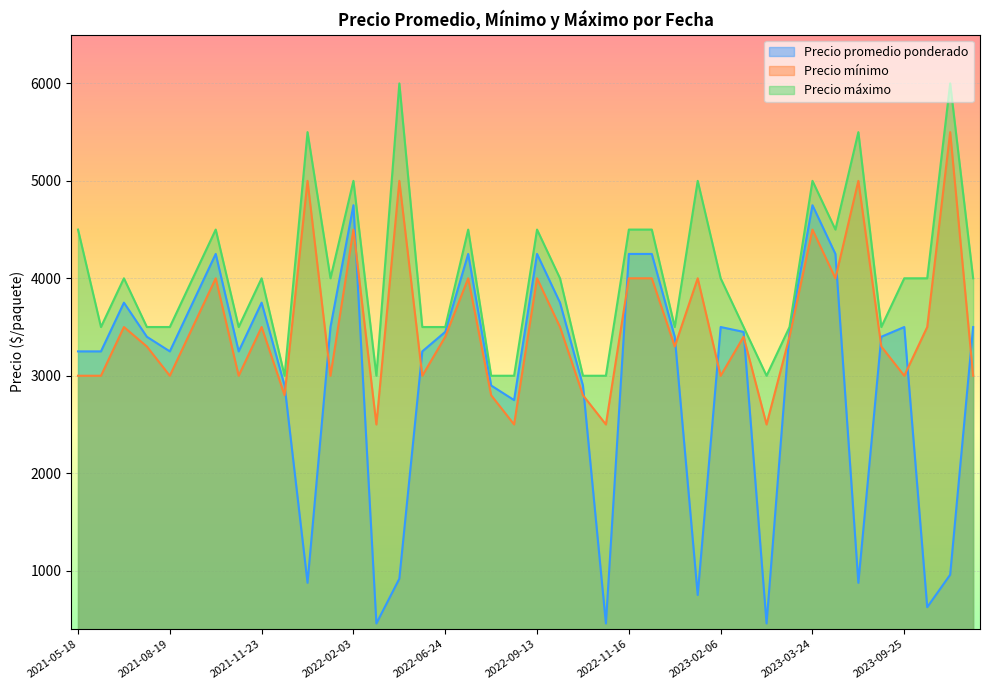

True or false: Precio promedio ponderado and Precio máximo cross at least once.

False